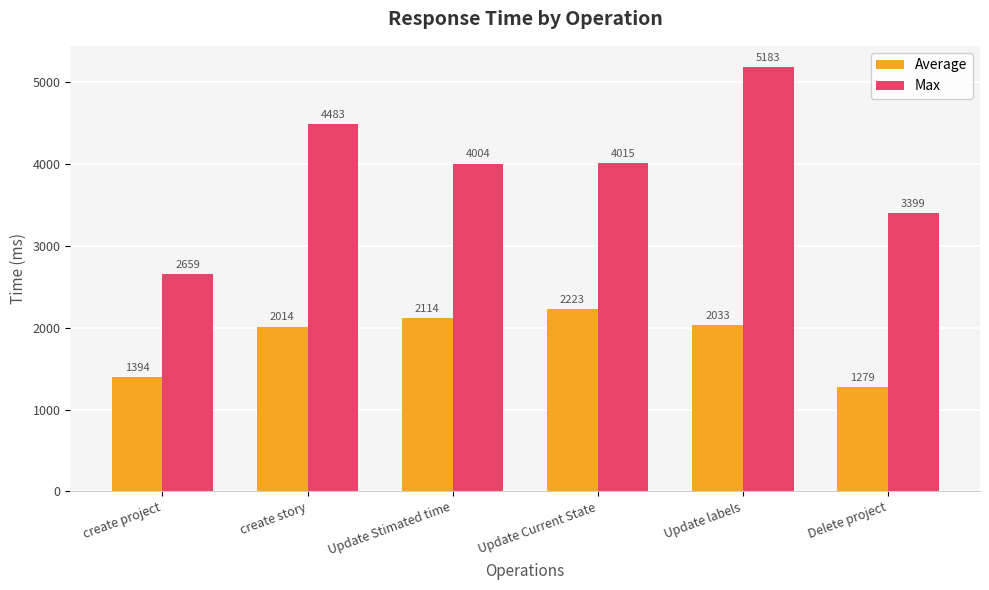

How many groups of bars are there?

6